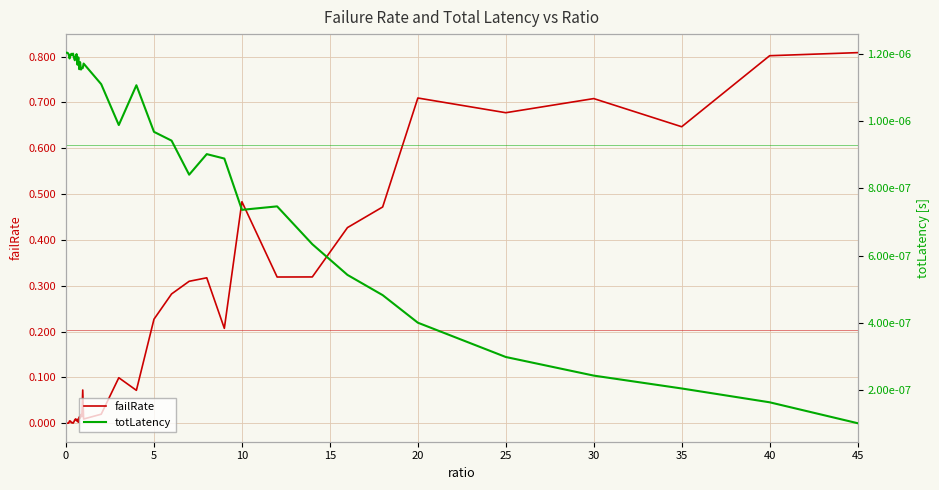

Which series has the widest spread of values?

failRate